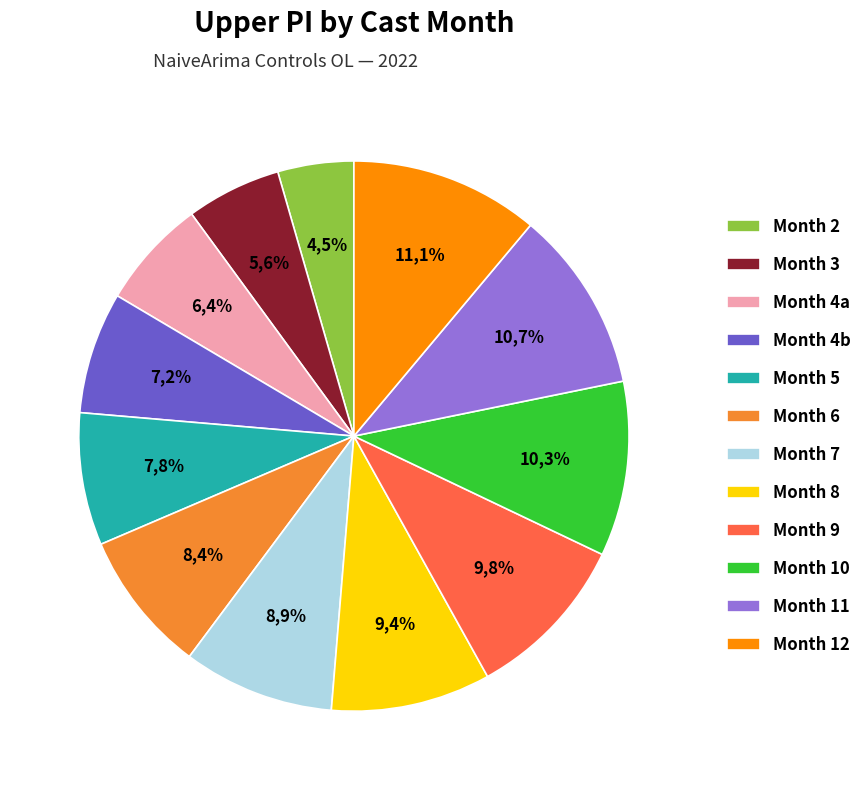

To the nearest percent, what is the combined percentage of 3 and 4?

12%